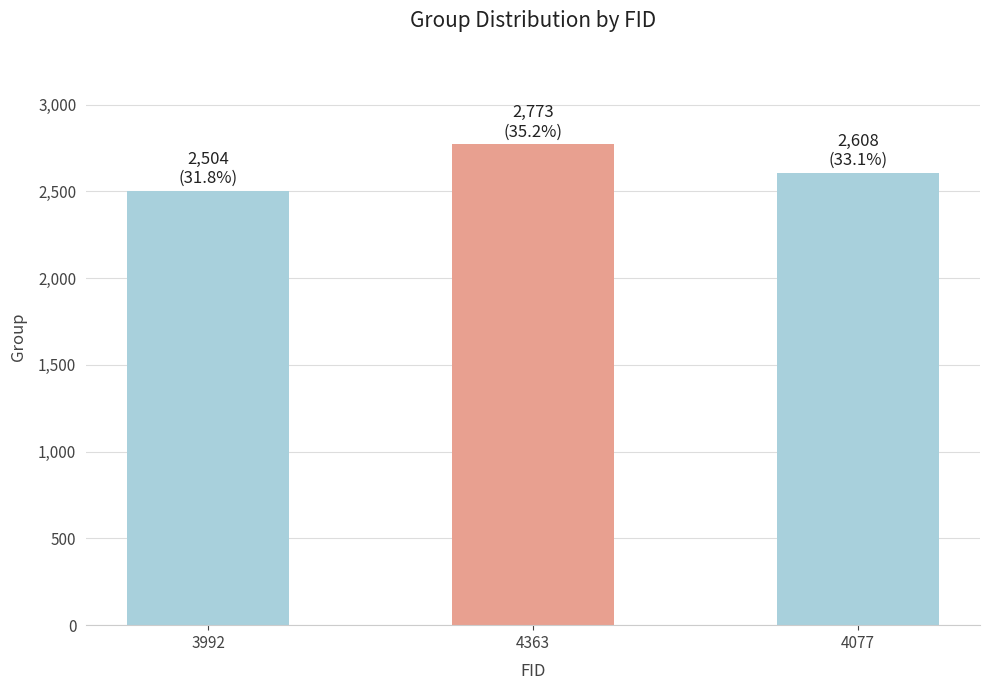

What is the label of the 3rd bar from the right?

3992